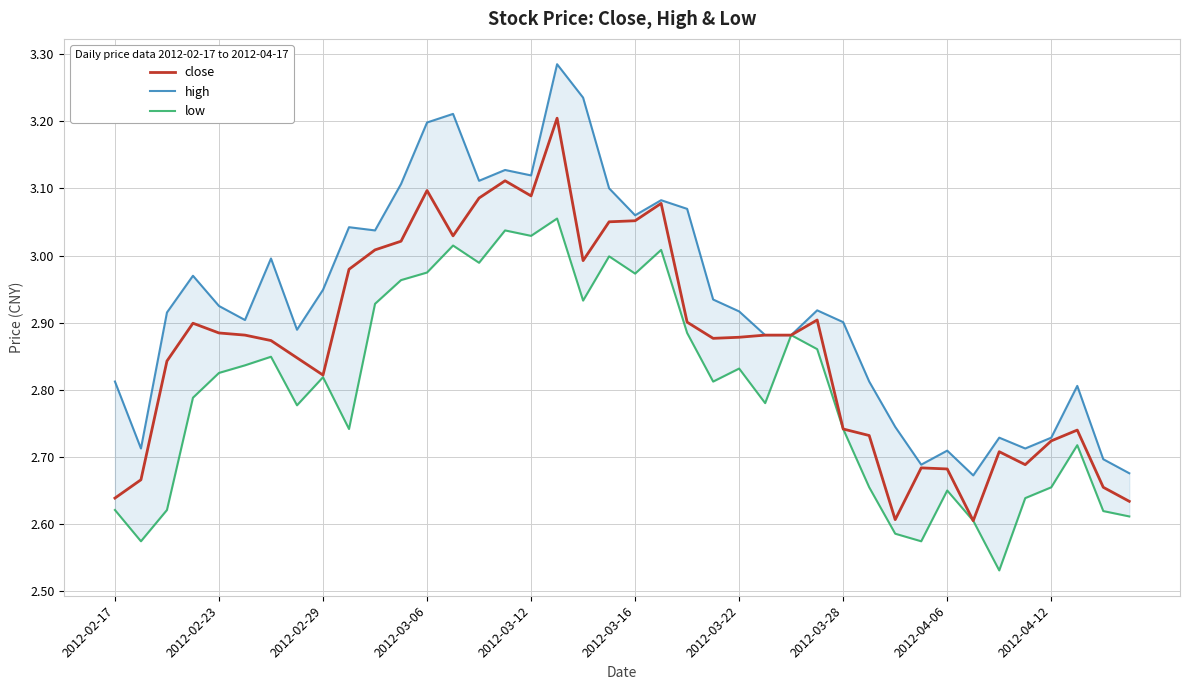

List the series in order of their peak value, highest first.

high, close, low